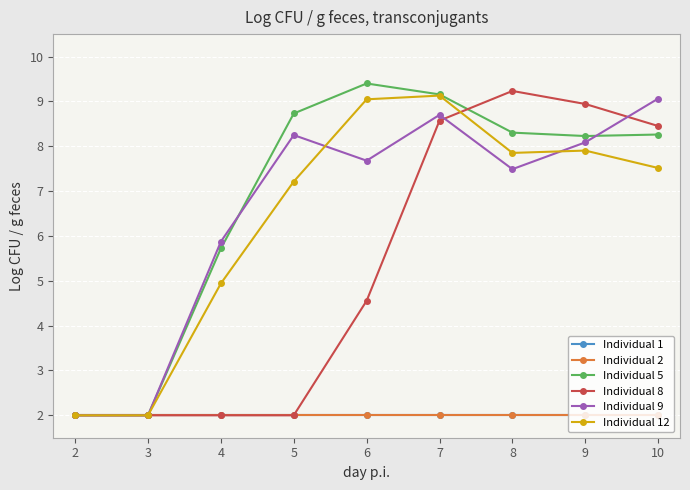

What is the difference between the maximum and minimum values in the Individual 9 series?

7.1